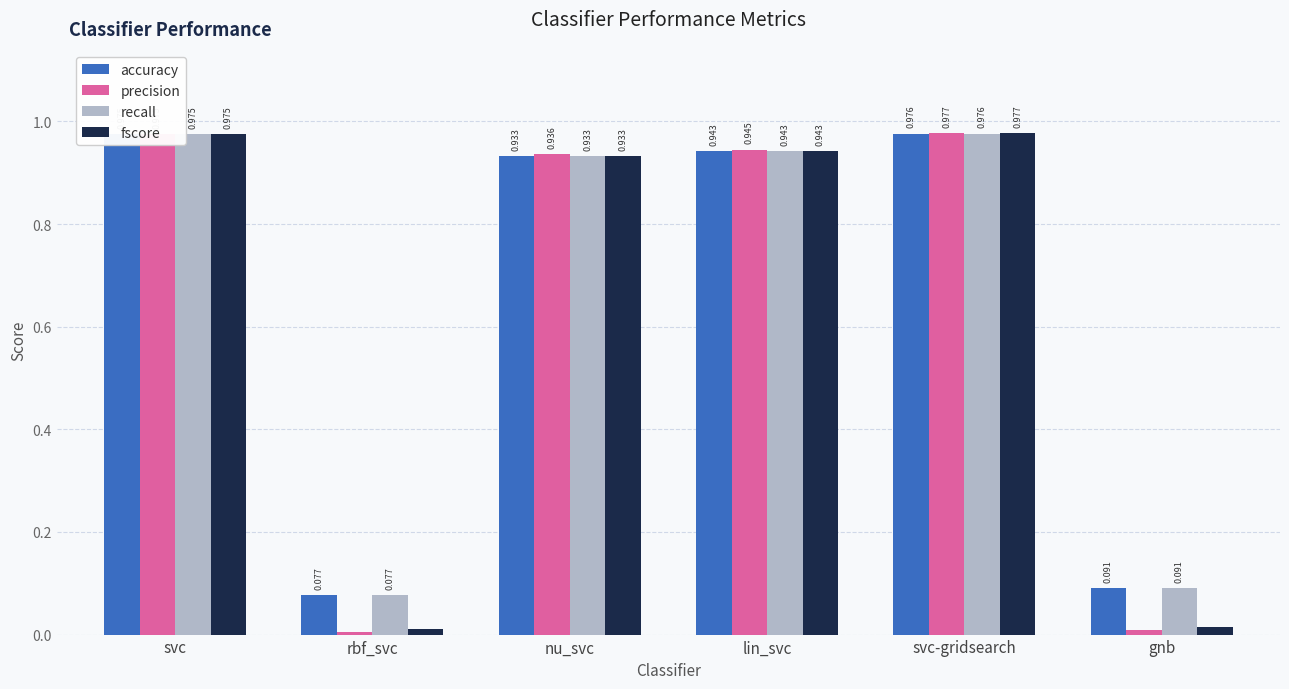

At which category is the sum across all series the highest?

svc-gridsearch